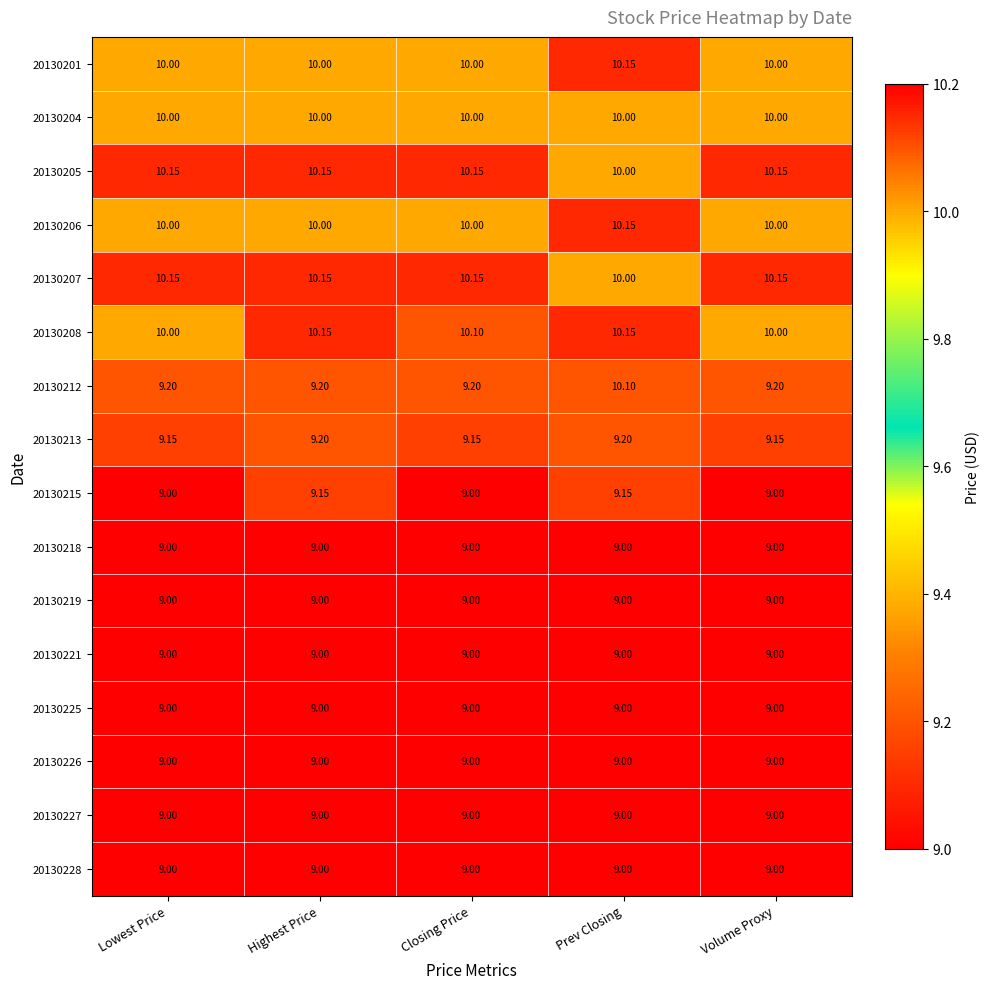

Is the value of 20130215 at Highest Price greater than the value of 20130221 at Prev Closing?

Yes